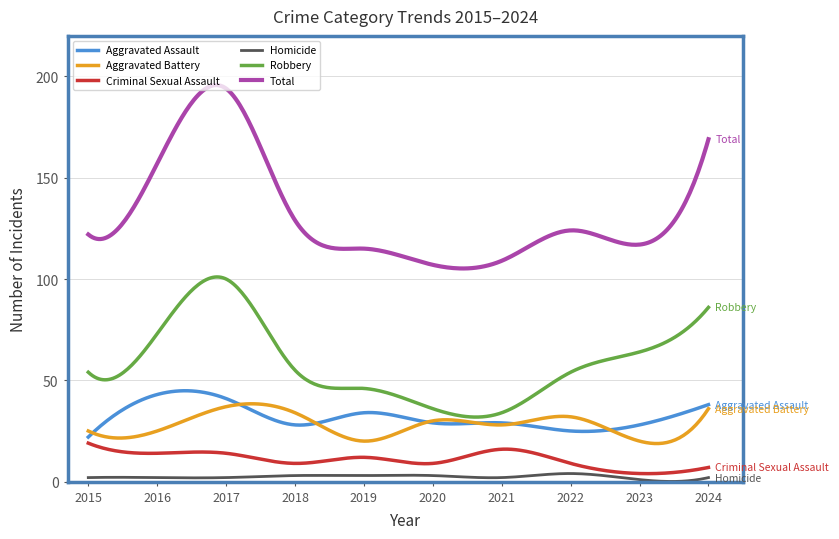

True or false: Aggravated Assault has more than 0 points higher than both neighbors.

True